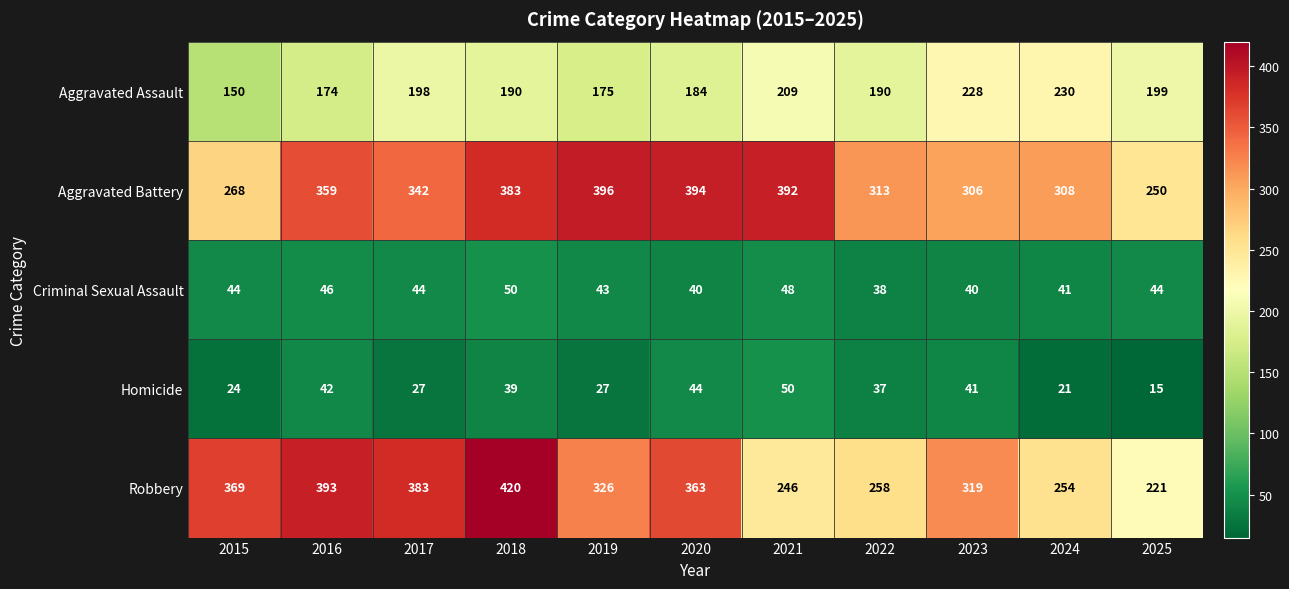

What is the difference between the maximum and second lowest values in the Robbery series?

174